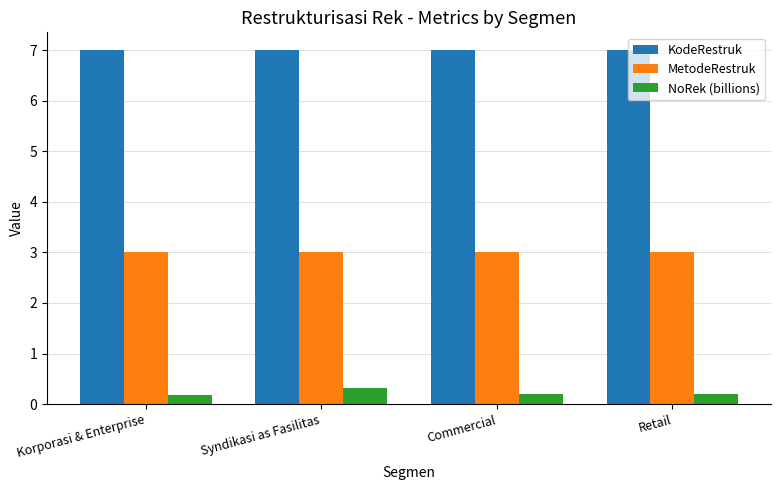

What is the approximate value of MetodeRestruk at Syndikasi as Fasilitas?

3.0